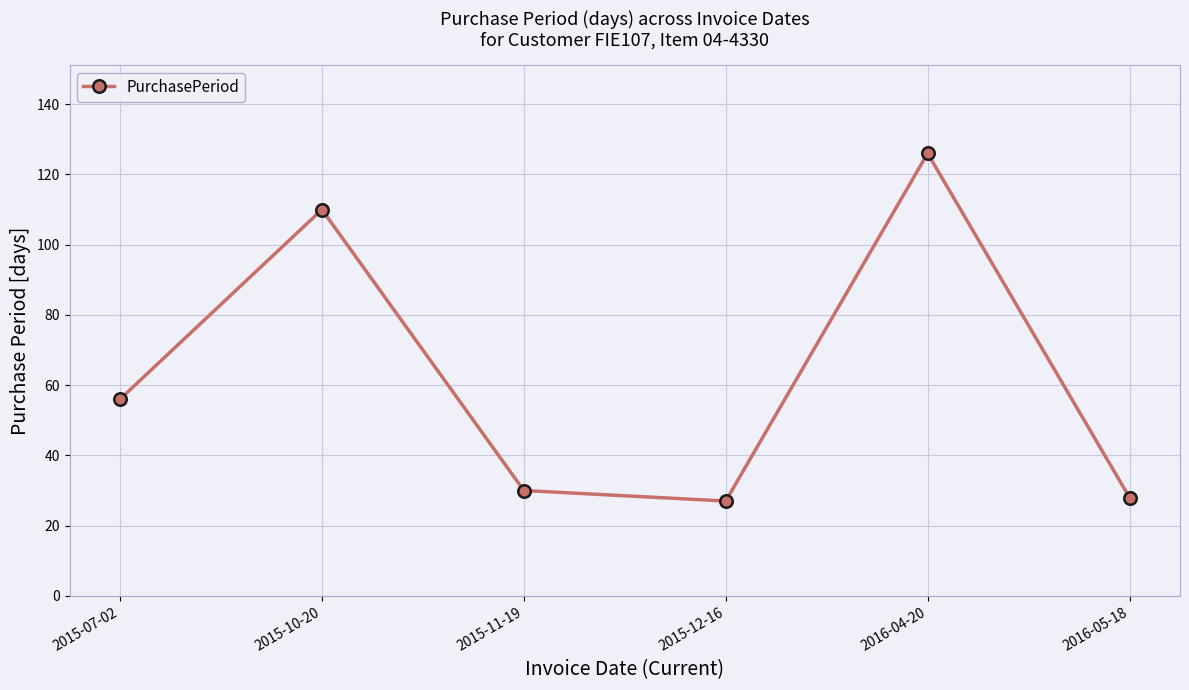

What is the difference between the maximum and minimum values?

99